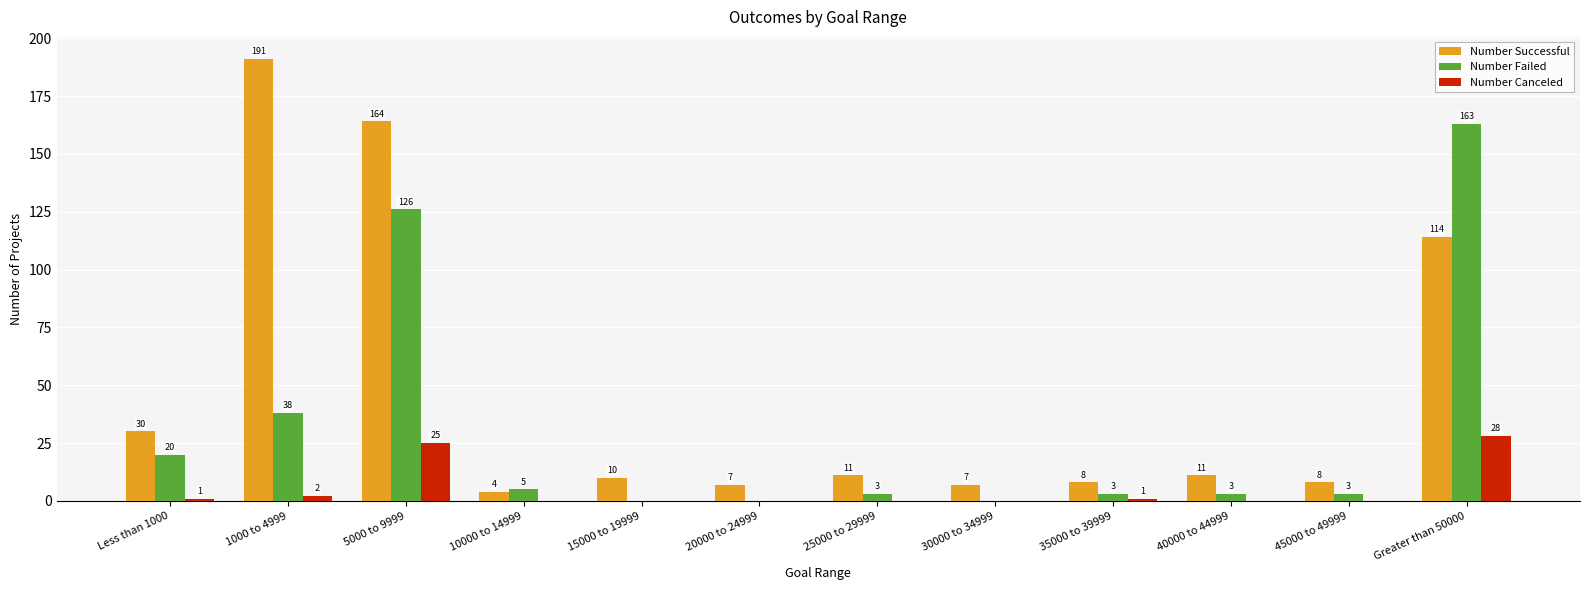

Reading left to right, extract all data points from this chart.

Number Successful: 30	191	164	4	10	7	11	7	8	11	8	114
Number Failed: 20	38	126	5	0	0	3	0	3	3	3	163
Number Canceled: 1	2	25	0	0	0	0	0	1	0	0	28